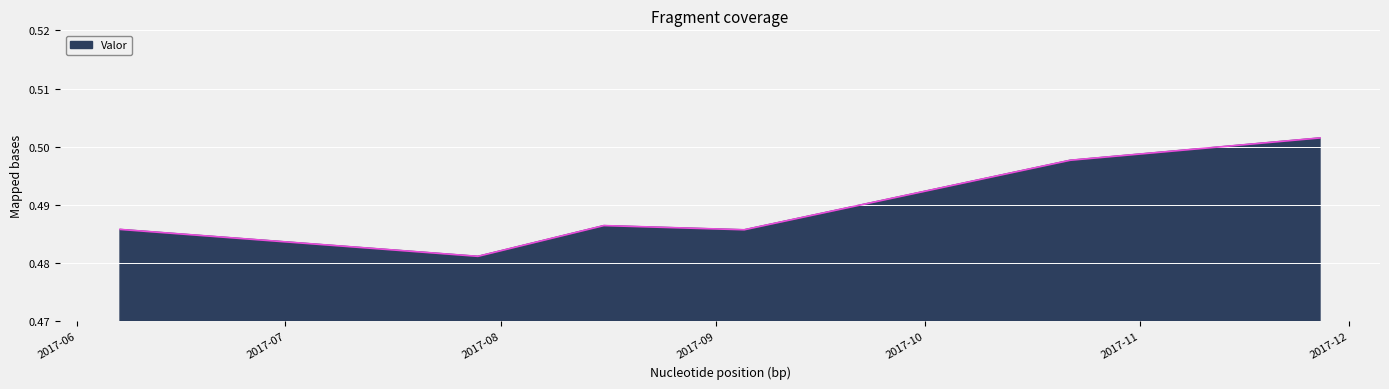

What is the minimum value shown in the chart?

0.5